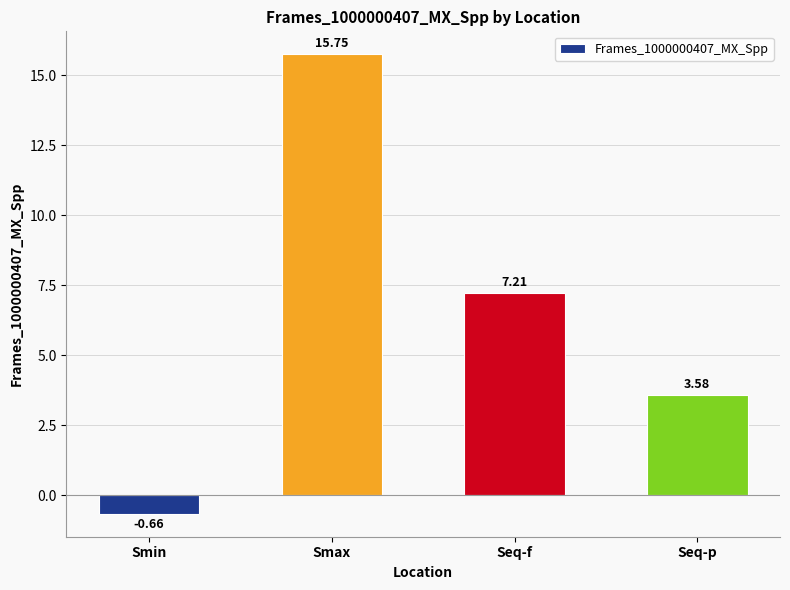

Which category has the lowest value across all series?

Smin